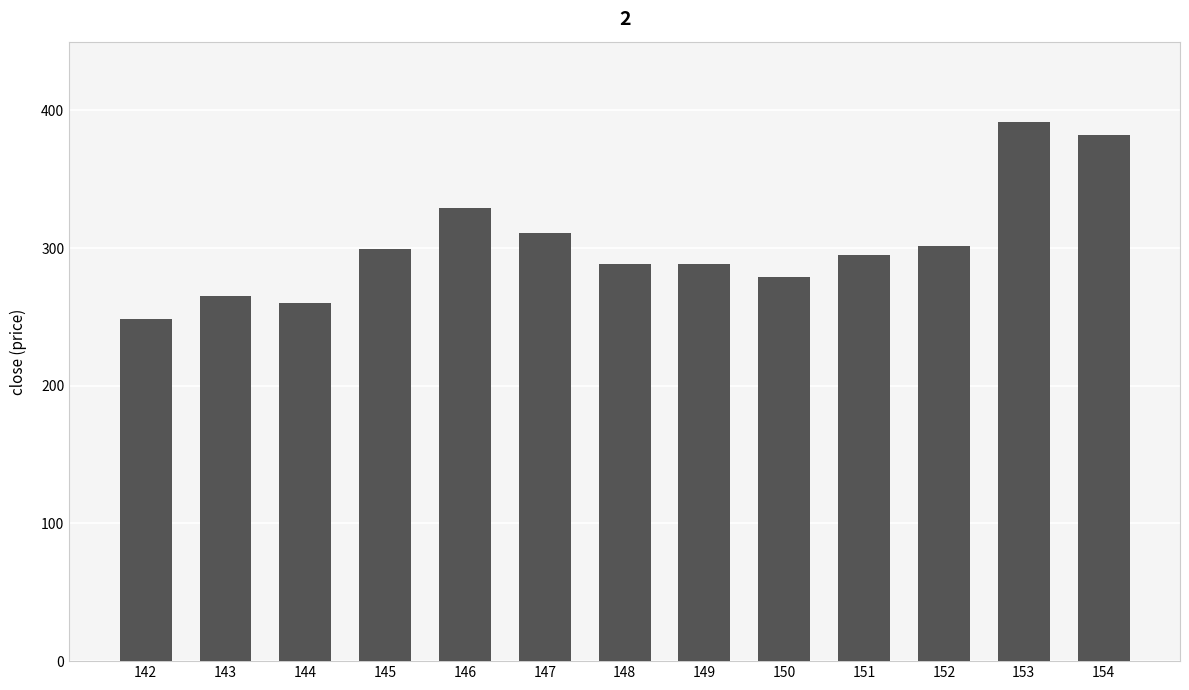

How many values are below 294?

6